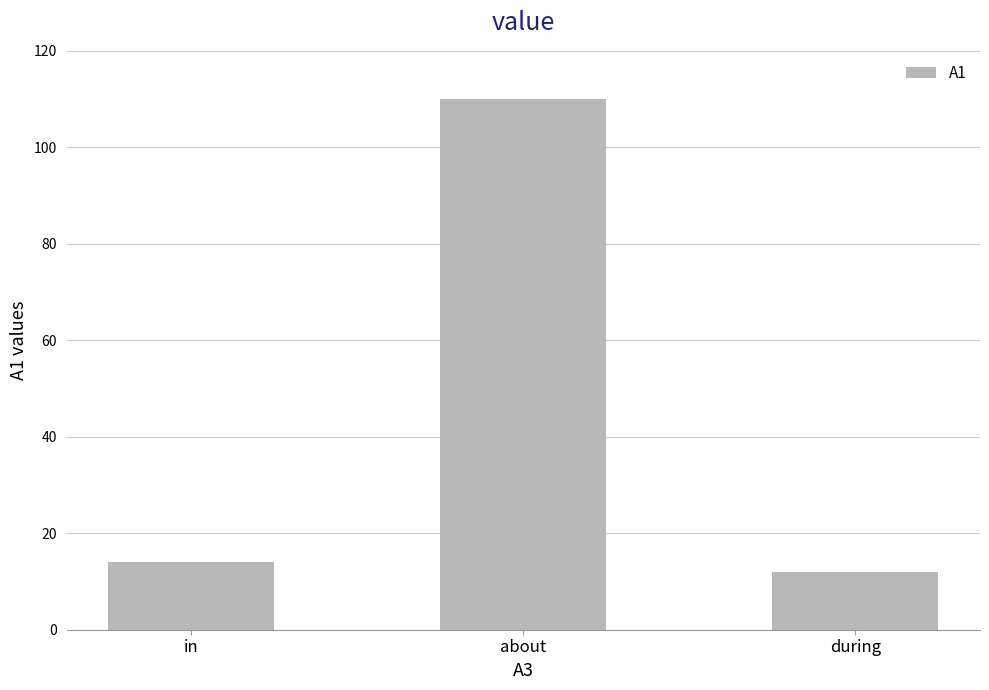

How many values are below 14?

1